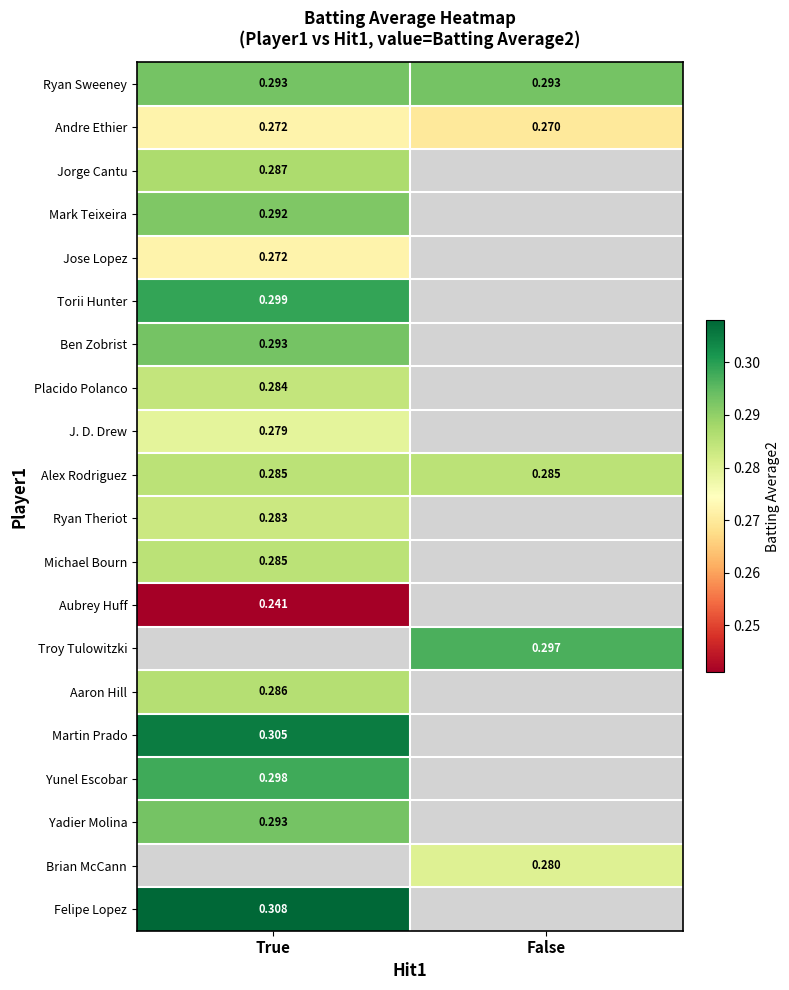

Is the value of Felipe Lopez at True greater than the value of Alex Rodriguez at True?

Yes